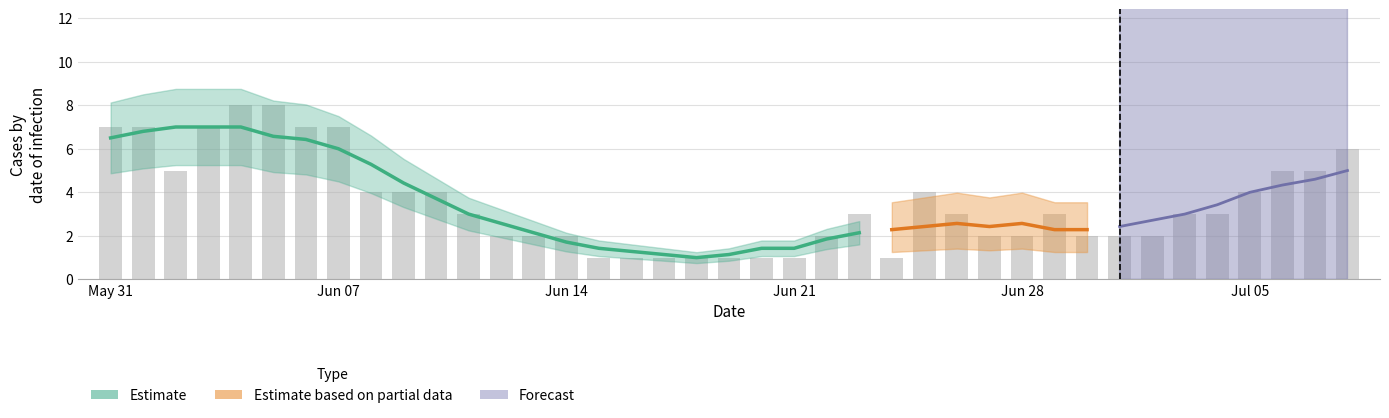

The value of BE at 5 is -1. True or false?

False